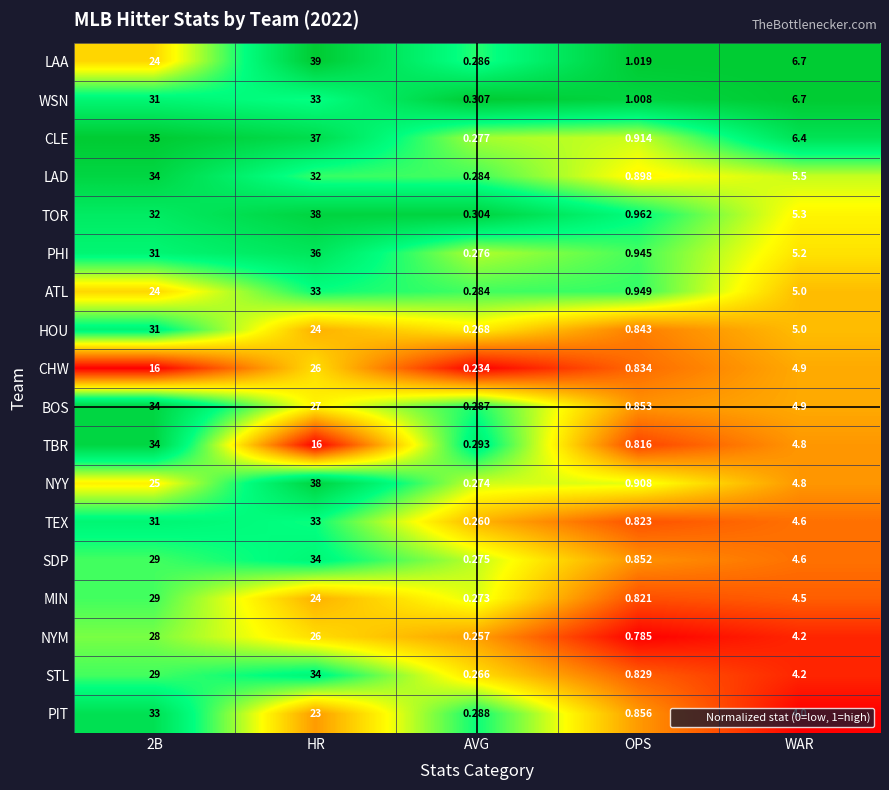

Where is BOS nearest to the value 17?

HR